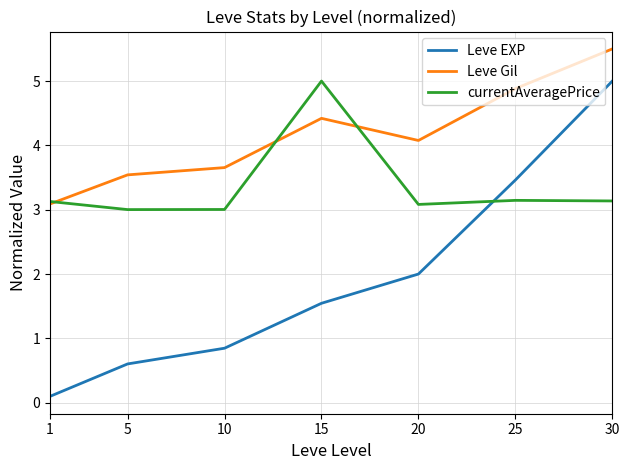

After their last crossing, which series has the higher values: currentAveragePrice or Leve Gil?

Leve Gil